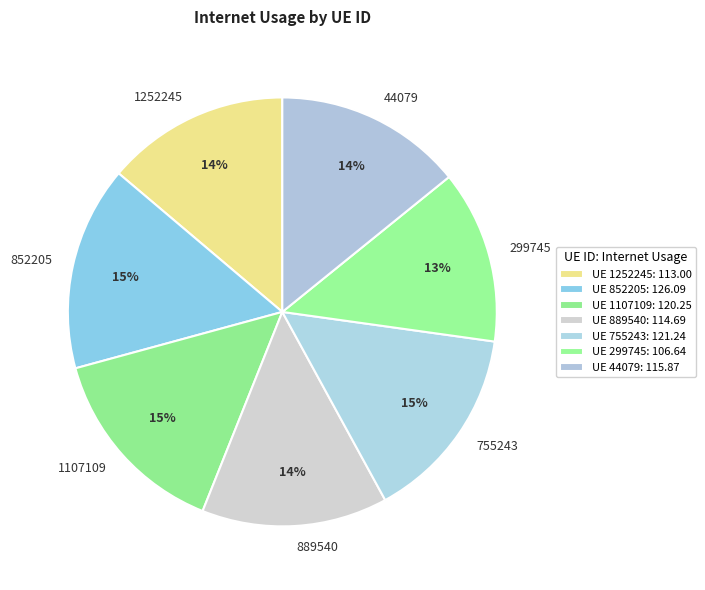

Between 755243 and 44079, which is larger?

755243